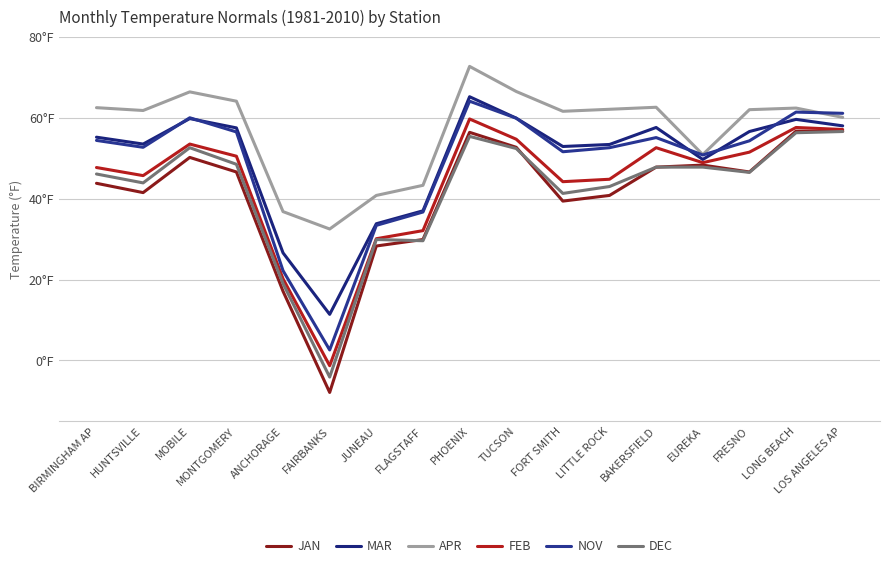

At MOBILE, list the series in order from smallest to largest.

JAN, DEC, FEB, MAR, NOV, APR